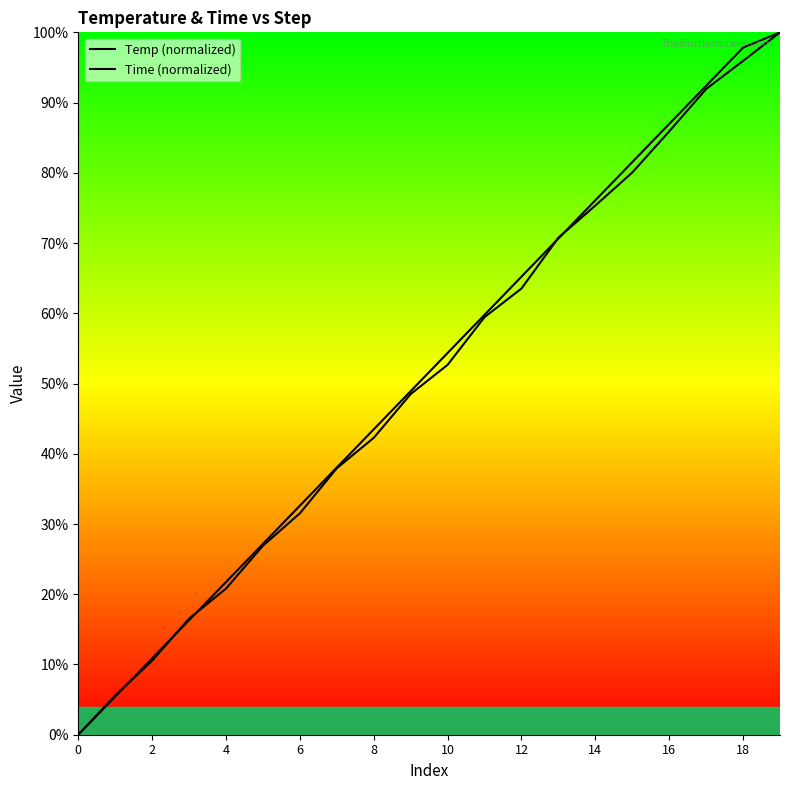

What is the difference between the second highest and second lowest values in the Temp (normalized) series?

0.9